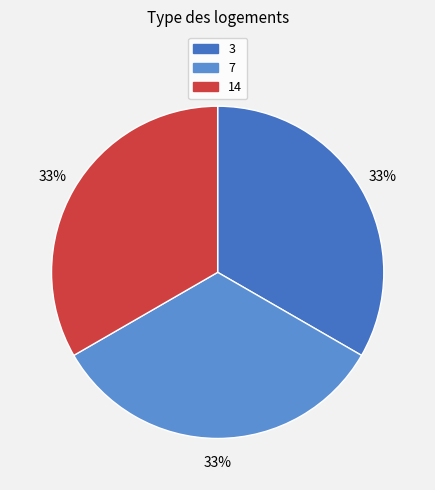

To the nearest percent, what is the average slice percentage?

33%